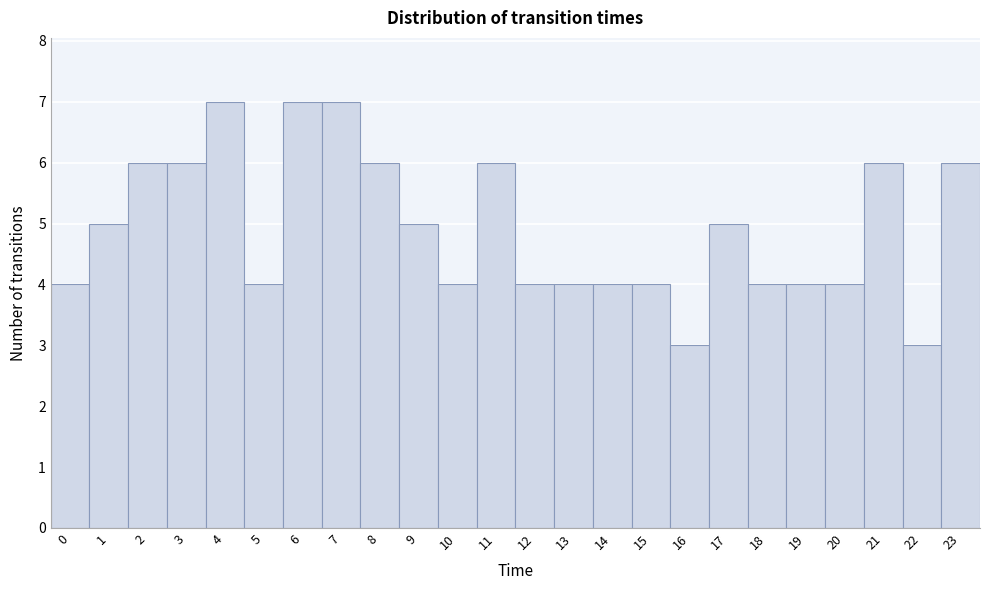

Reading left to right, extract all data points from this chart.

0=4	1=5	2=6	3=6	4=7	5=4	6=7	7=7	8=6	9=5	10=4	11=6	12=4	13=4	14=4	15=4	16=3	17=5	18=4	19=4	20=4	21=6	22=3	23=6